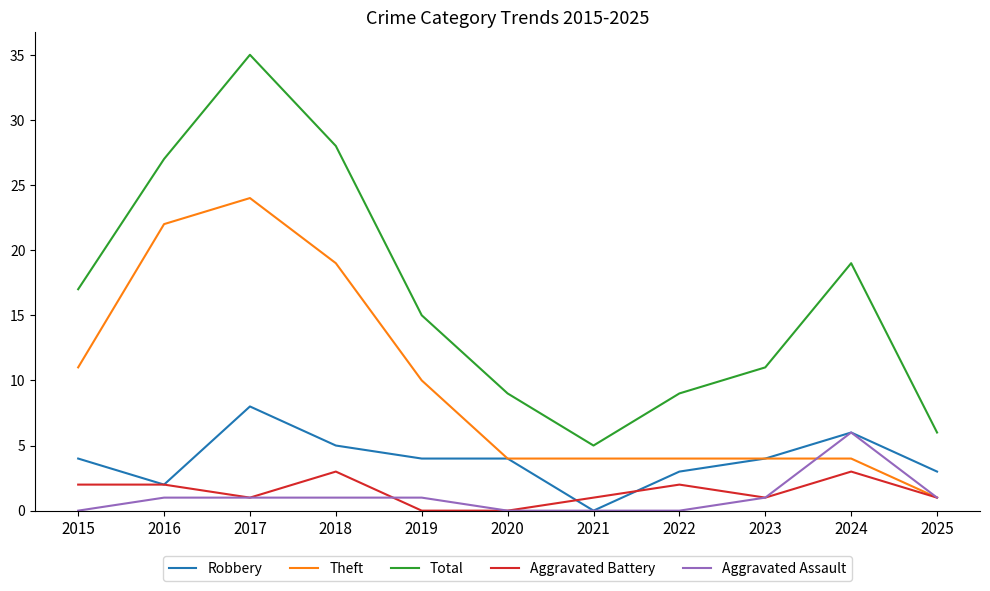

Is the value of Theft at 2022 greater than the value of Total at 2015?

No